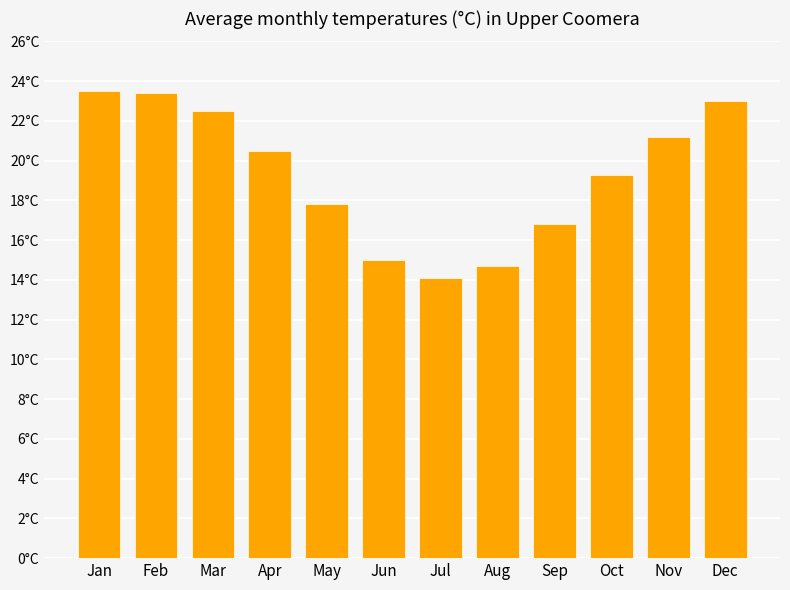

Which label corresponds to the smallest value in the chart?

Jul